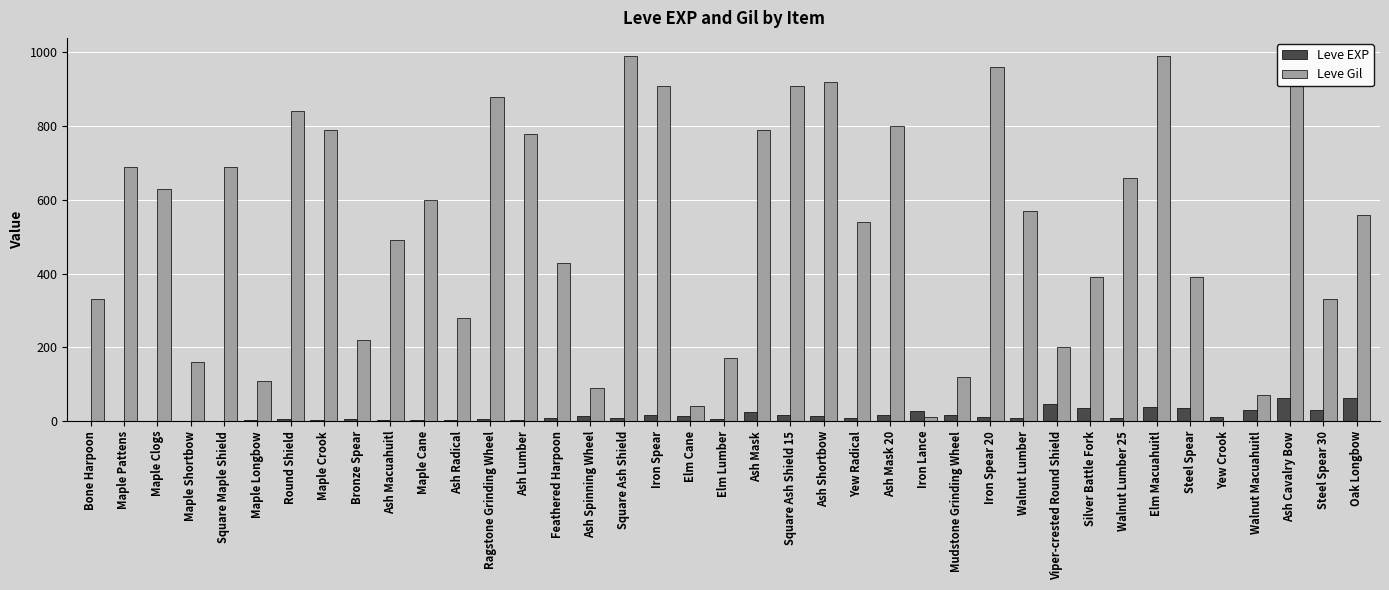

Which series has the largest total across all categories?

Leve Gil